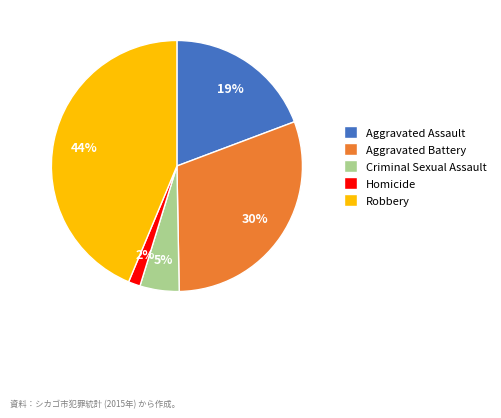

How many segments does this pie chart have?

5